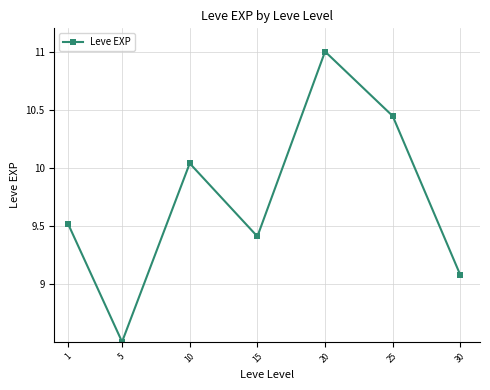

What is the sum of the values at 1 and 15?

18.9